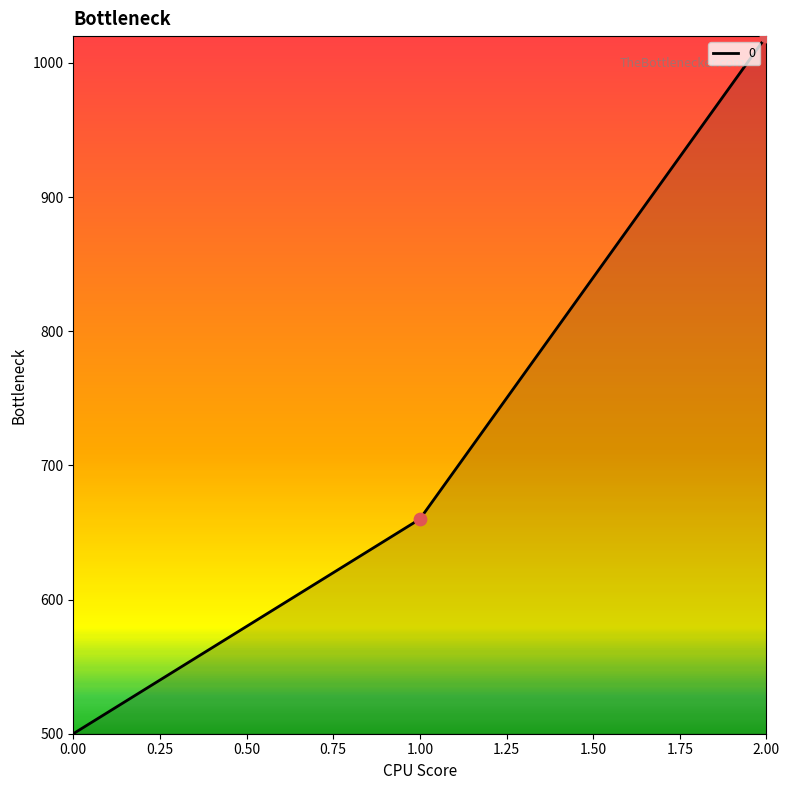

Between 0.00 and 1.00, which is larger?

1.00